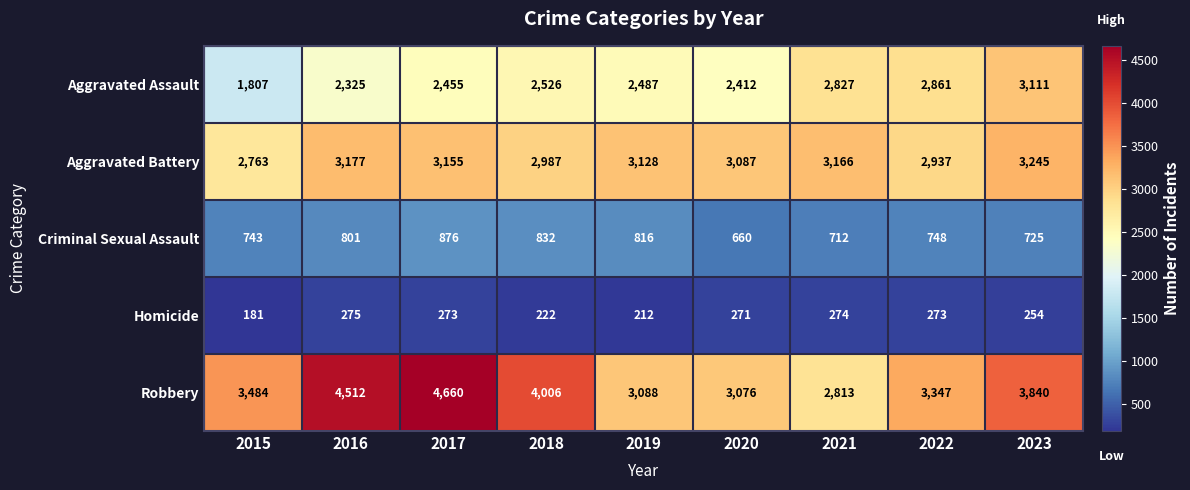

At which category is the sum across all series the highest?

2017